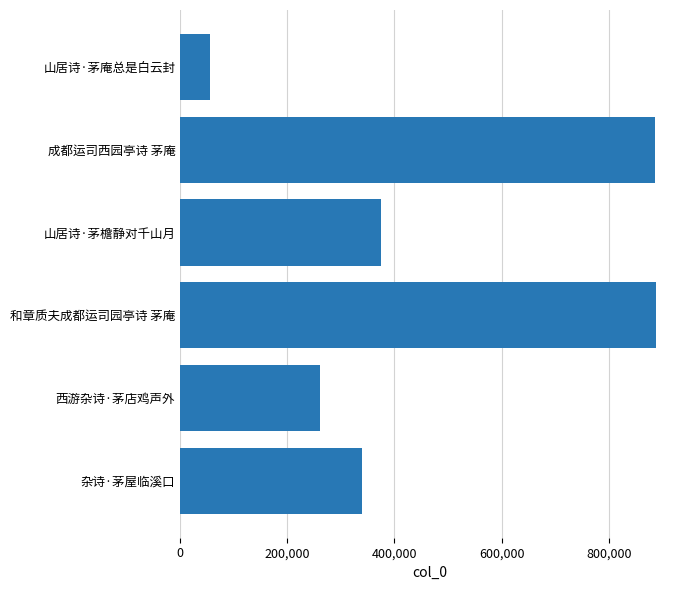

What is the sum of the values at 杂诗·茅屋临溪口 and 西游杂诗·茅店鸡声外?

601019